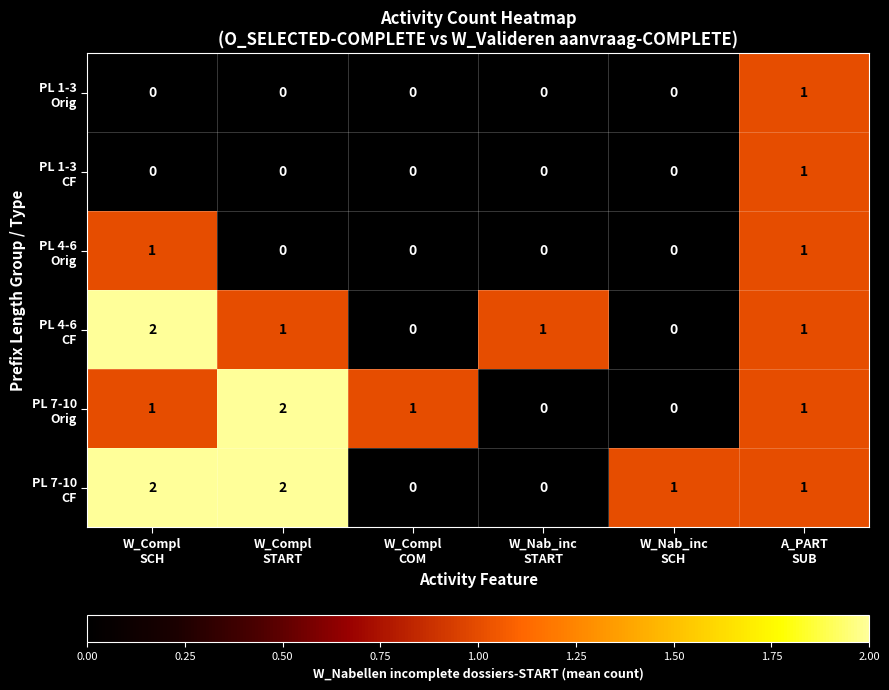

At how many categories does at least one series exceed 0?

6